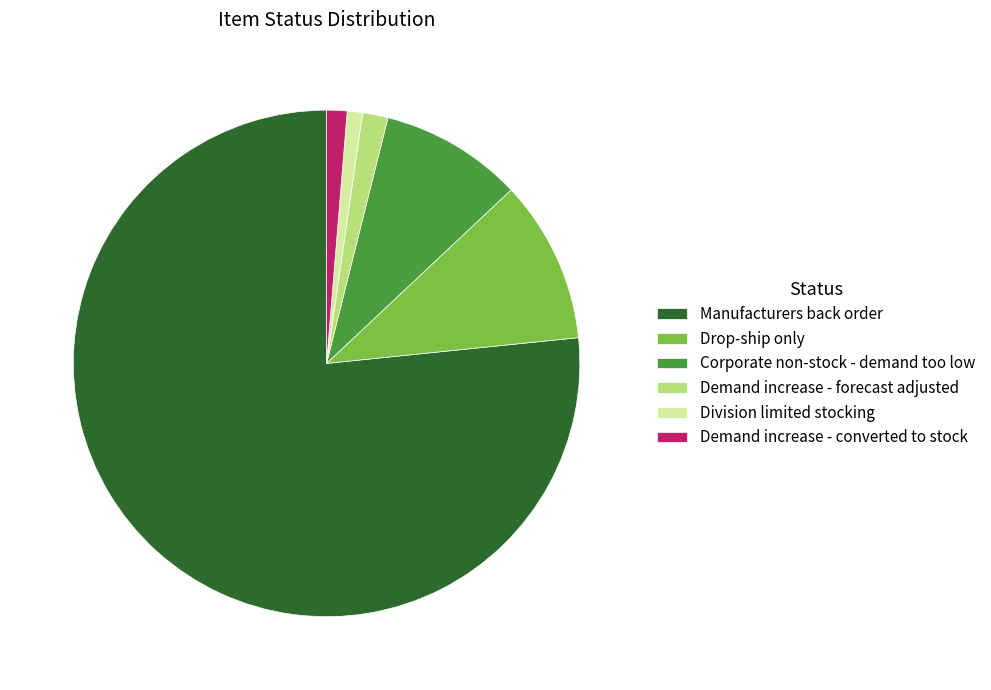

Which category accounts for the majority?

Manufacturers back order